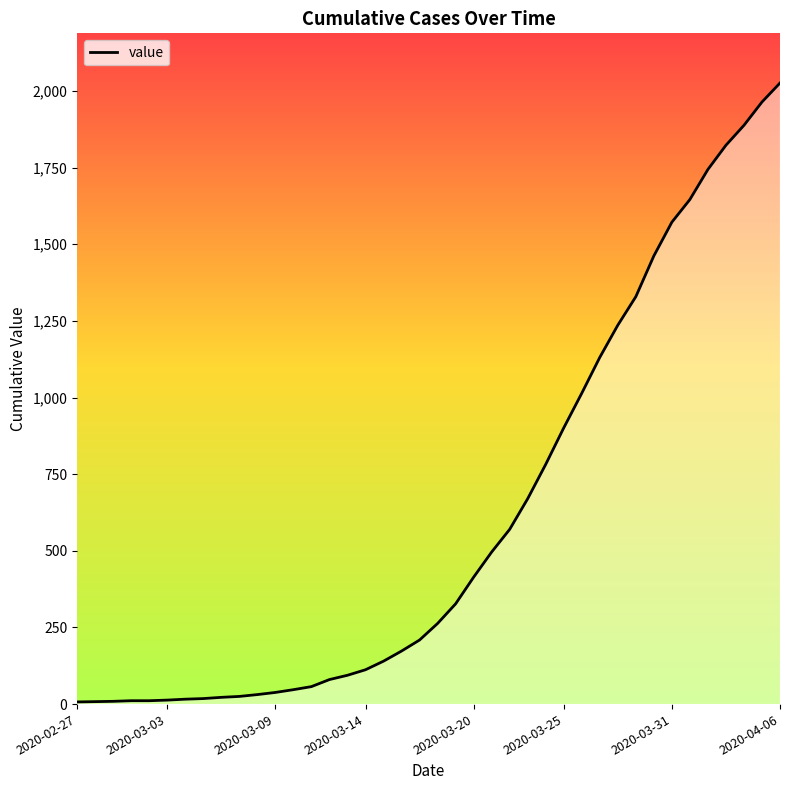

What is the difference between the maximum and minimum values?

2019